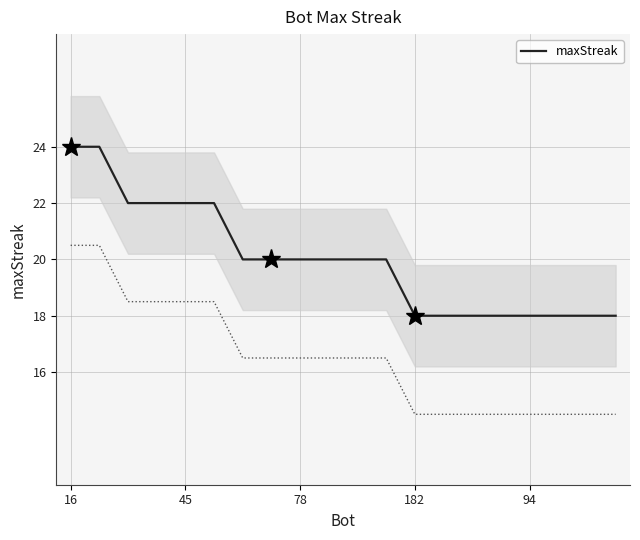

What is the label of the 7th point from the right?

13